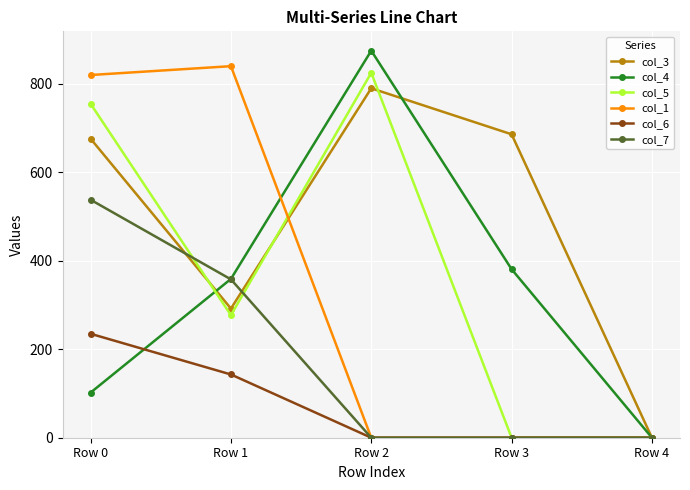

Which label corresponds to the largest value in the chart?

Row 2